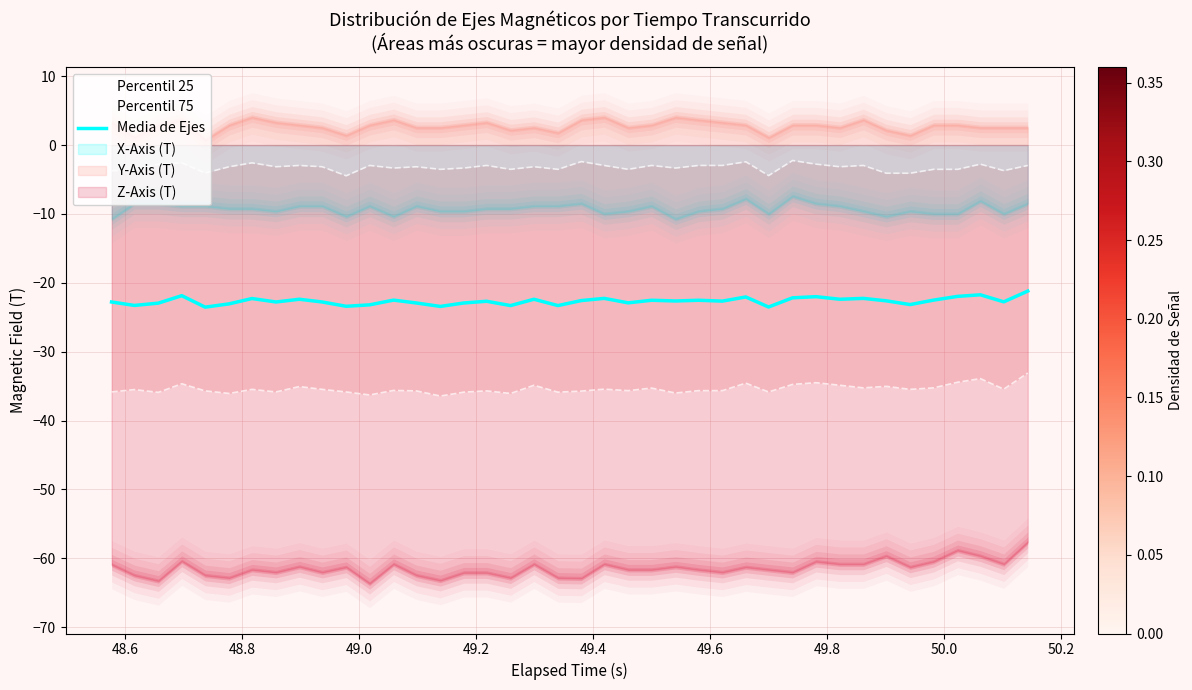

Count the number of categories in the chart.

40